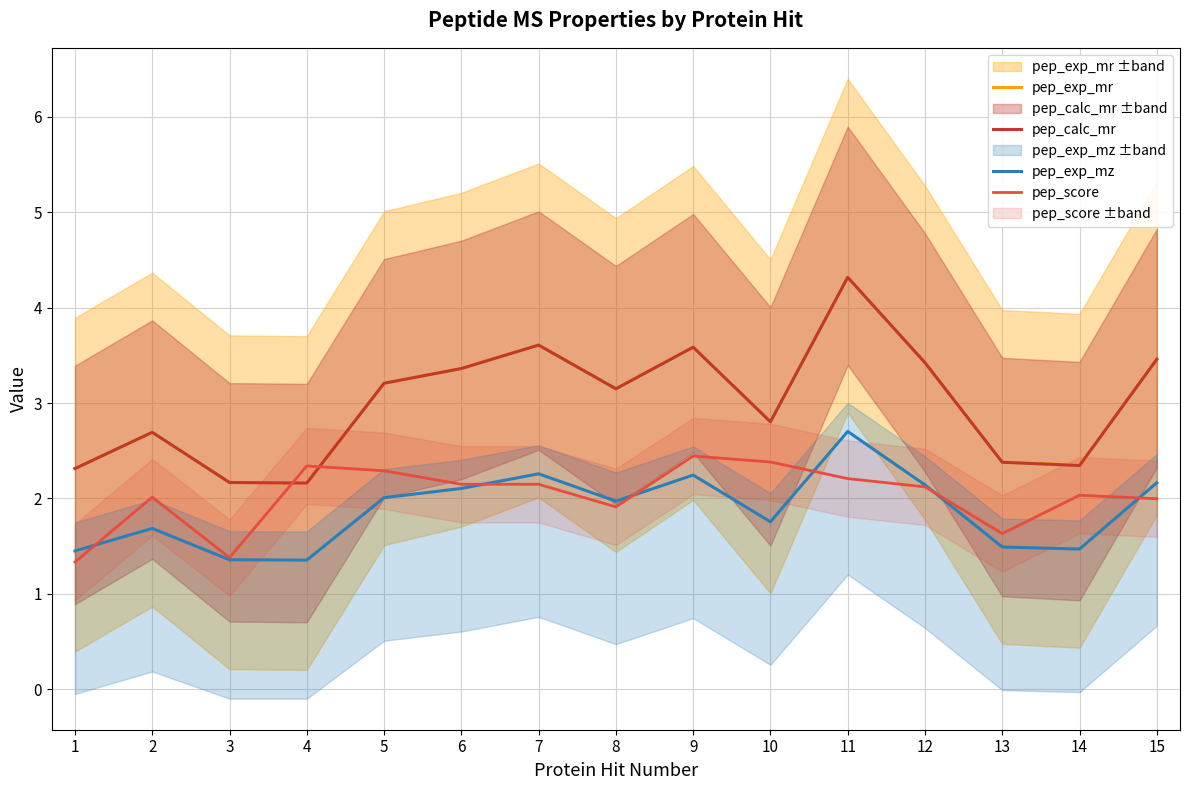

What is the value of the pep_score point at the 2nd from the left?

2.0